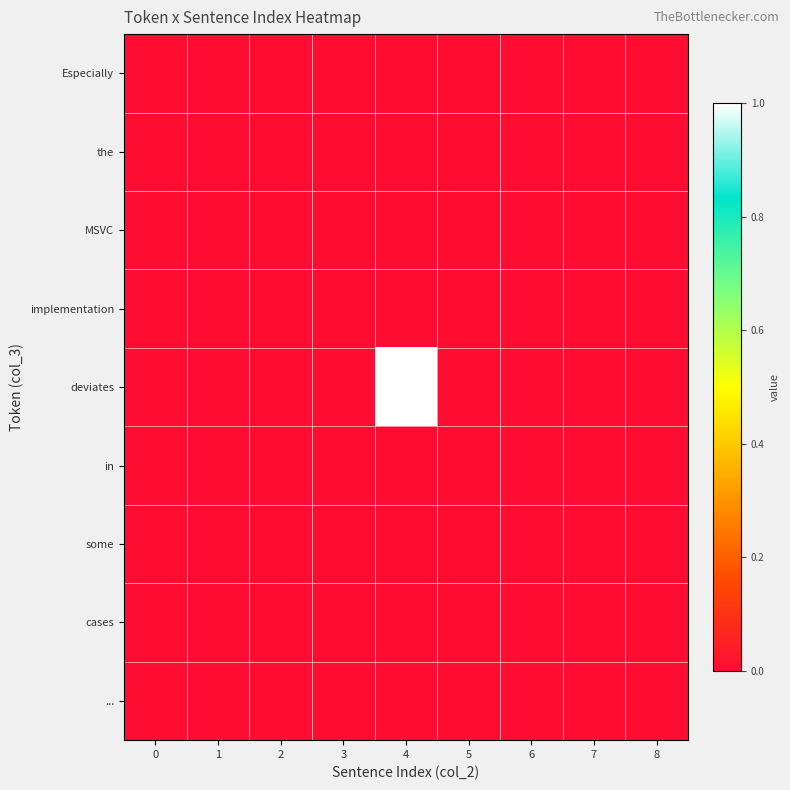

List the series in order of their peak value, highest first.

deviates, Especially, the, MSVC, implementation, in, some, cases, ...